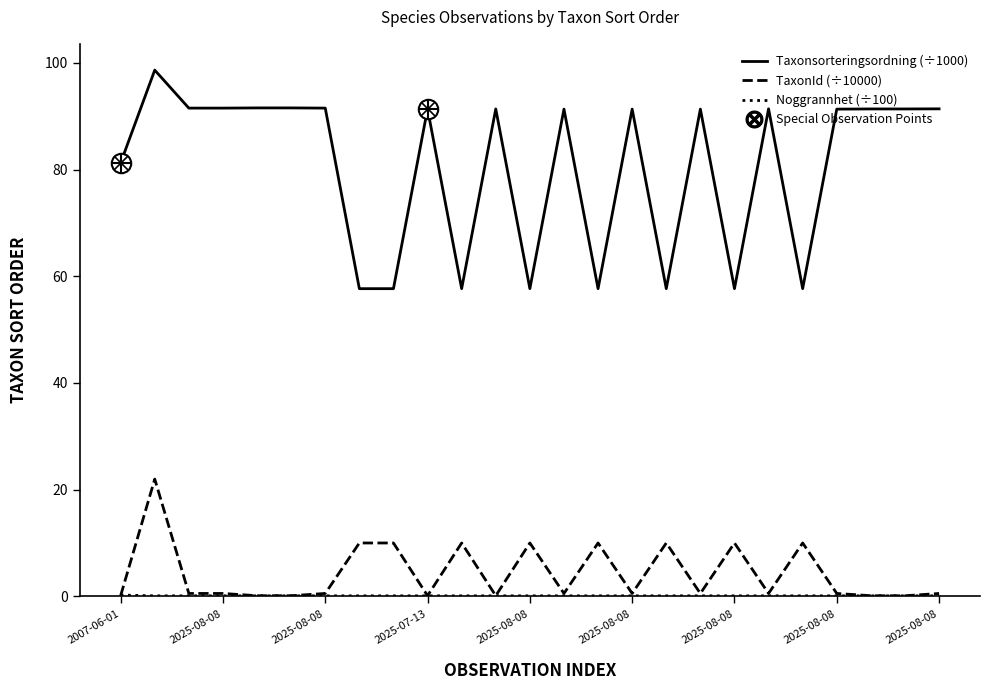

What is the highest value of the TaxonId (÷10000) series?

22.0